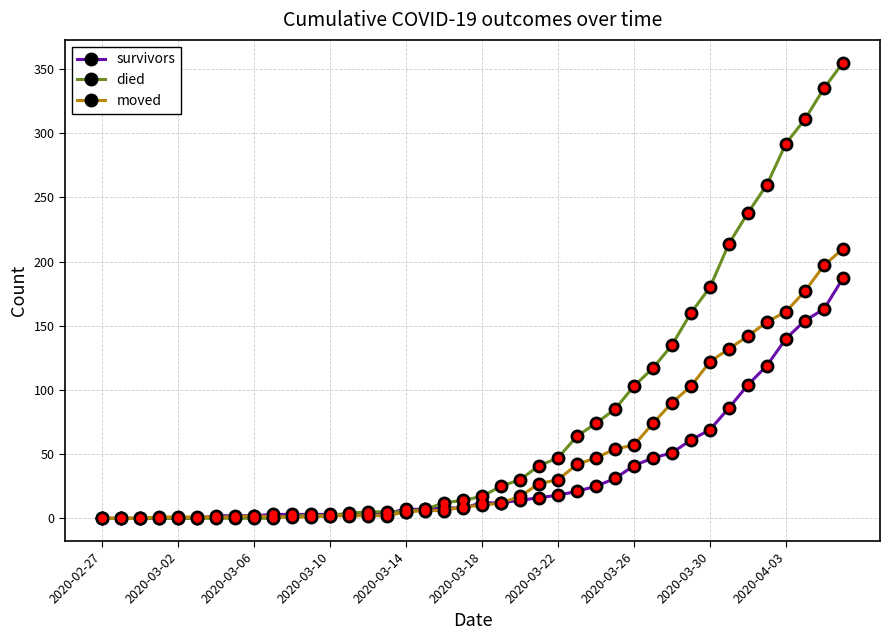

List the series in order of their peak value, lowest first.

survivors, moved, died